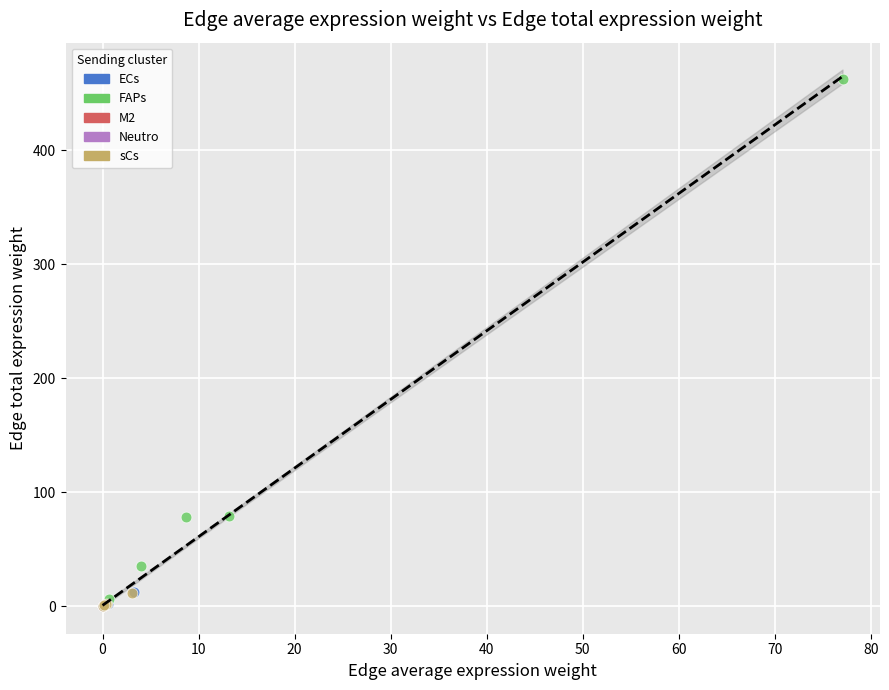

Which series has the widest spread of Y values?

FAPs